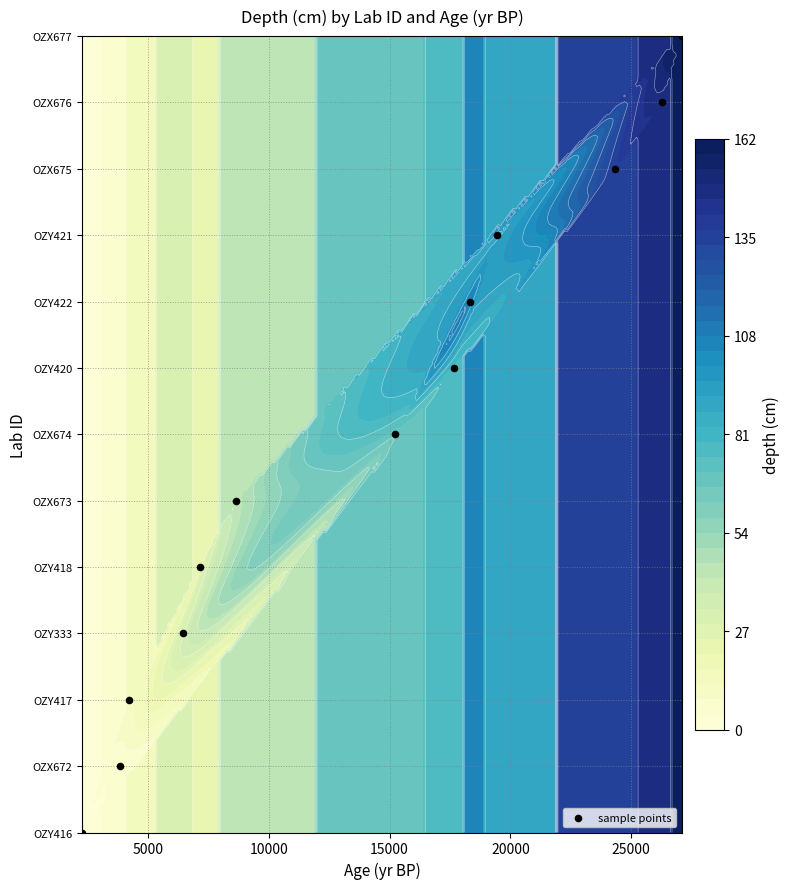

Count the number of values greater than 6.

6